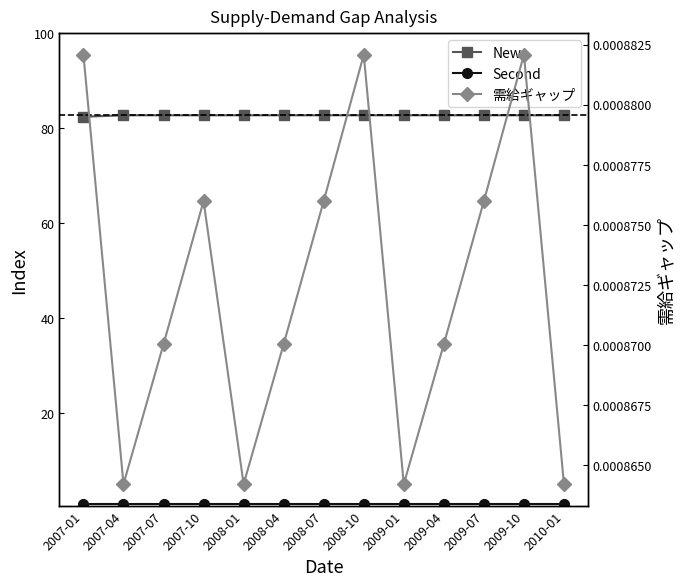

Reading left to right, transcribe all the data shown in this chart.

New: 2007-01=82.4	2007-04=82.7	2007-07=82.7	2007-10=82.7	2008-01=82.7	2008-04=82.7	2008-07=82.7	2008-10=82.7	2009-01=82.7	2009-04=82.7	2009-07=82.7	2009-10=82.7	2010-01=82.7
Second: 2007-01=0.8	2007-04=0.8	2007-07=0.8	2007-10=0.8	2008-01=0.8	2008-04=0.8	2008-07=0.8	2008-10=0.8	2009-01=0.8	2009-04=0.8	2009-07=0.8	2009-10=0.8	2010-01=0.8
需給ギャップ: 2007-01=0.0	2007-04=0.0	2007-07=0.0	2007-10=0.0	2008-01=0.0	2008-04=0.0	2008-07=0.0	2008-10=0.0	2009-01=0.0	2009-04=0.0	2009-07=0.0	2009-10=0.0	2010-01=0.0